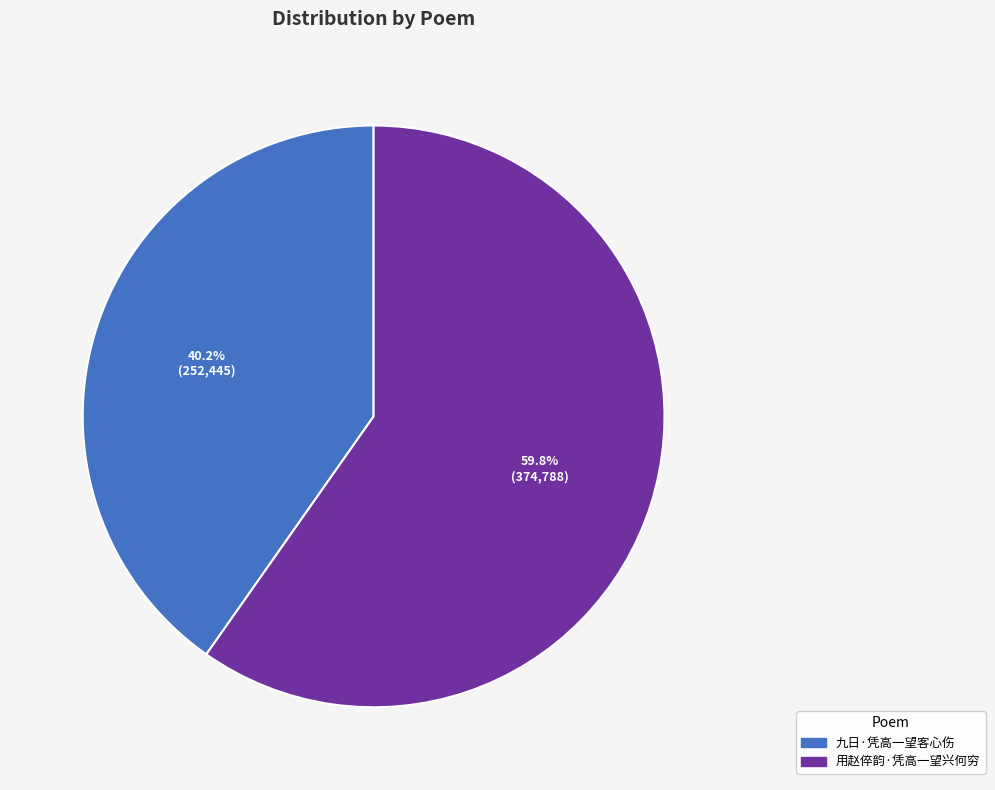

Which category has the biggest portion of the pie?

用赵倅韵·凭高一望兴何穷